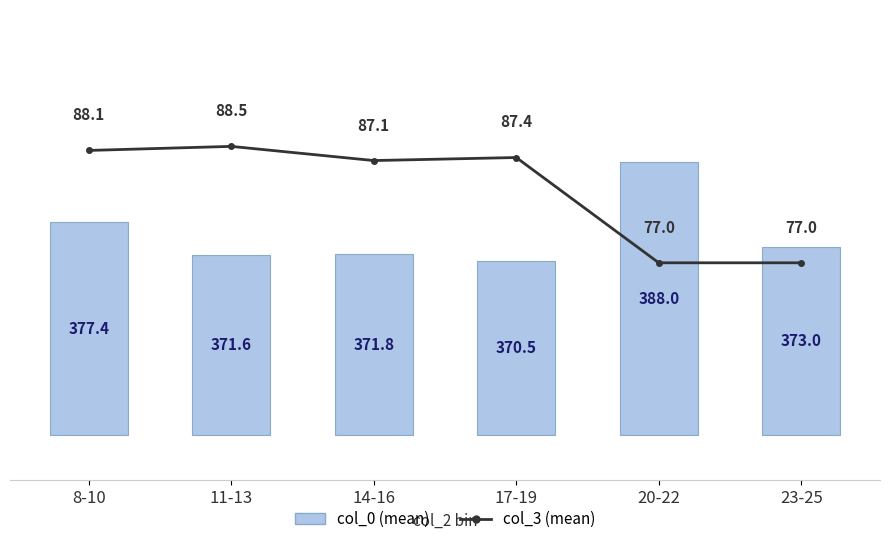

What is the sum of the col_3 (mean) values at 11-13 and 20-22?

10.1